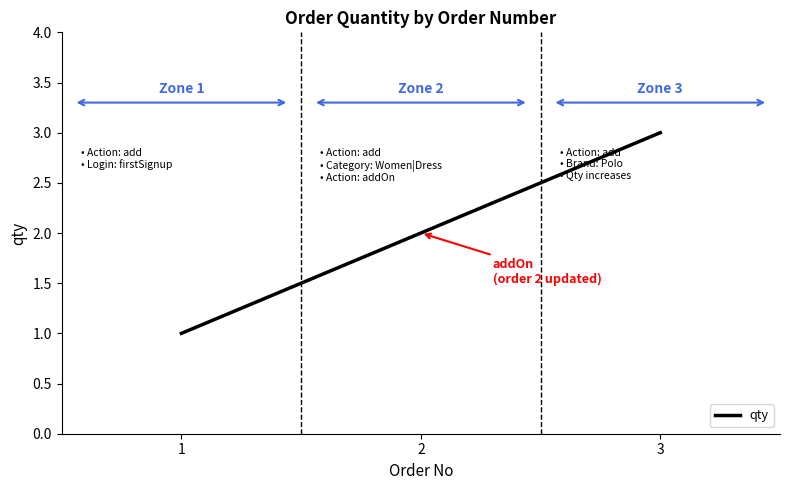

Rank the categories by value from highest to lowest.

3, 2, 1